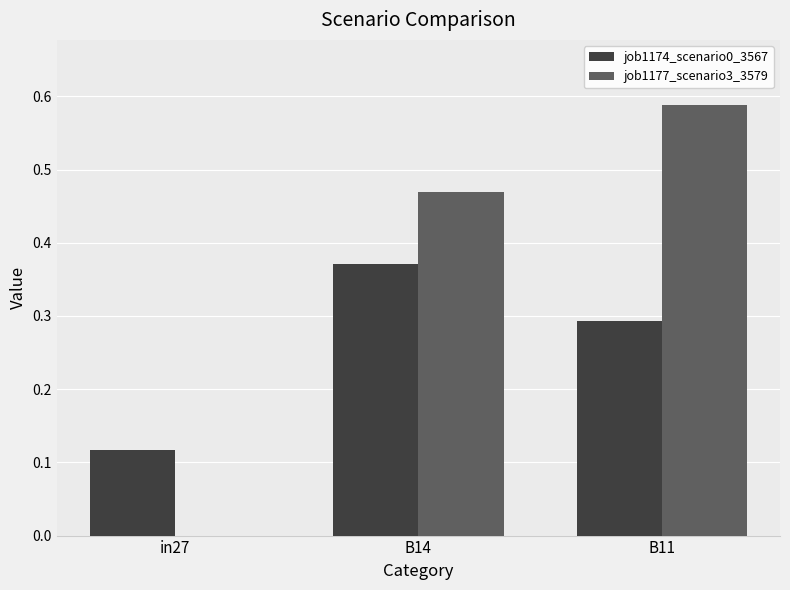

Which category has the highest value in the job1174_scenario0_3567 series?

B14